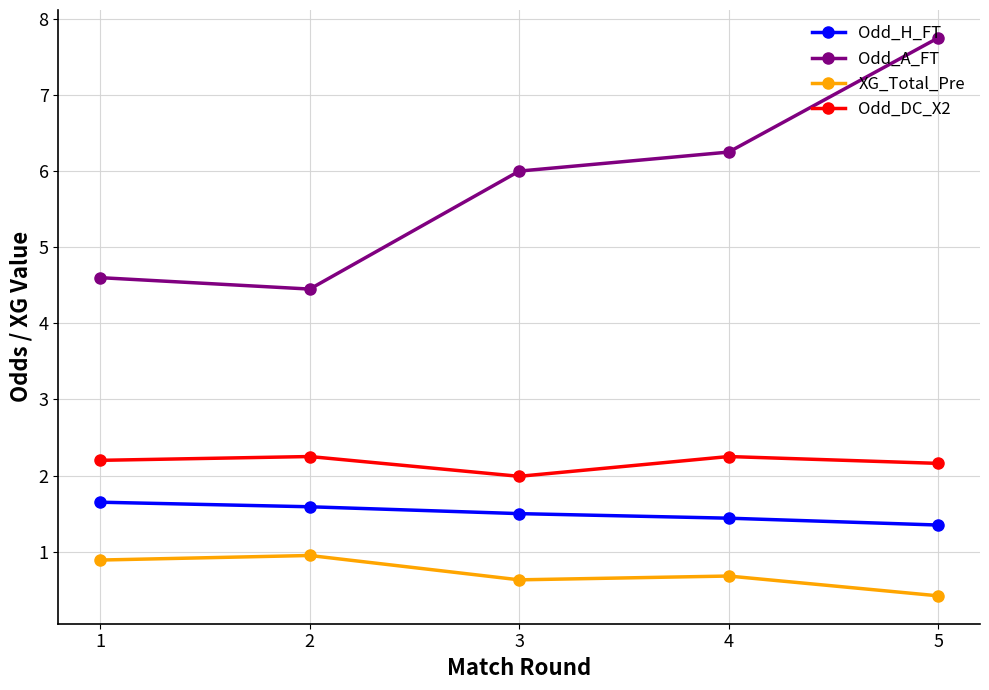

At which label is XG_Total_Pre closest to 0?

5